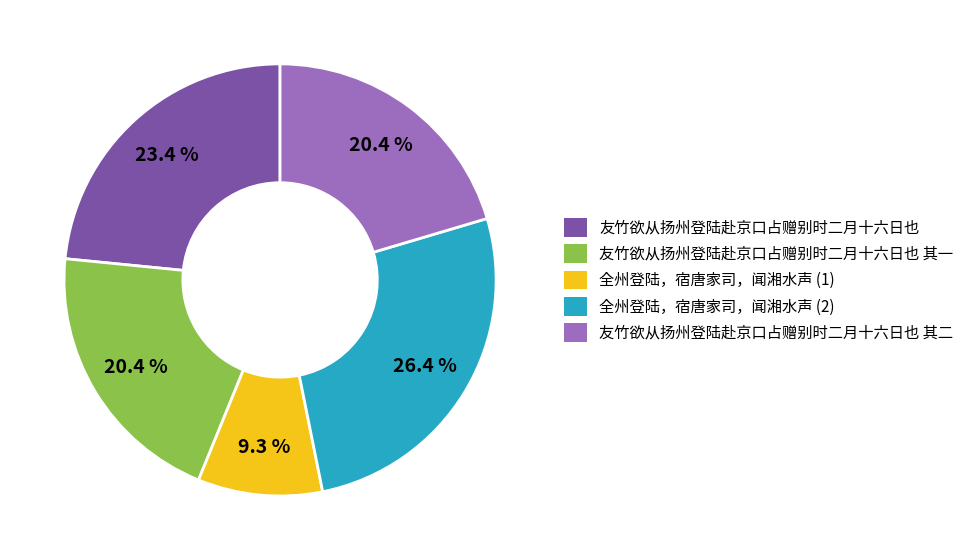

What is the ratio of the value at 友竹欲从扬州登陆赴京口占赠别时二月十六日也 其一 to the value at 友竹欲从扬州登陆赴京口占赠别时二月十六日也 其二?

1.0